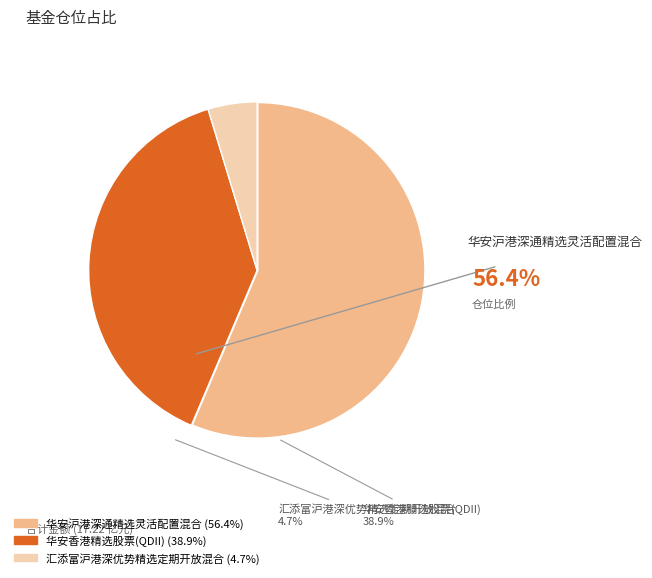

Which category has the smallest portion of the pie?

汇添富沪港深优势精选定期开放混合